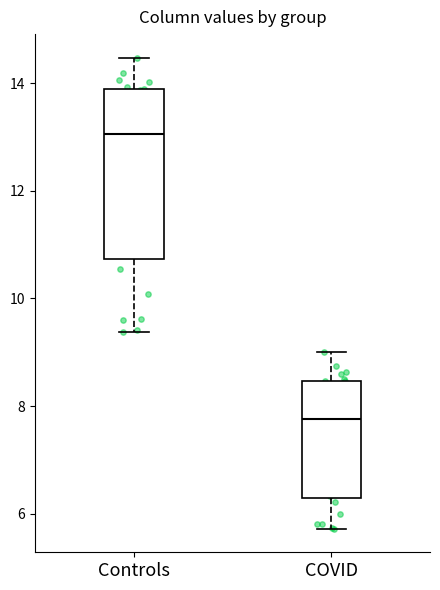

Reading left to right, read every box against the y-axis: the position of its median line, the range the box covers, and the ends of its whiskers. The values are not printed on the chart, so give them approximately, as read against the axis.

Controls: median 13.0, box 10.8 to 13.8, whiskers 9.4 to 14.4
COVID: median 7.8, box 6.2 to 8.4, whiskers 5.8 to 9.0